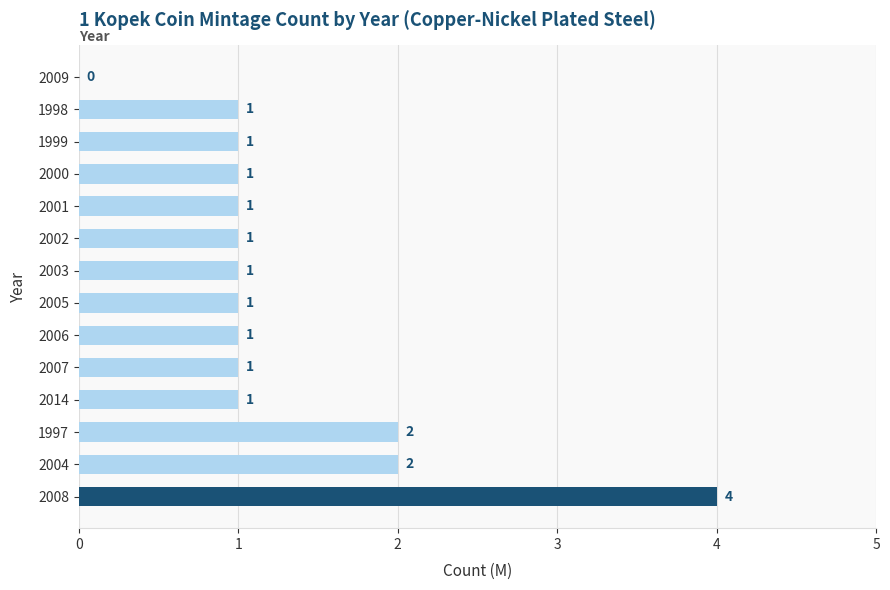

The value at 1999 is 1. True or false?

True